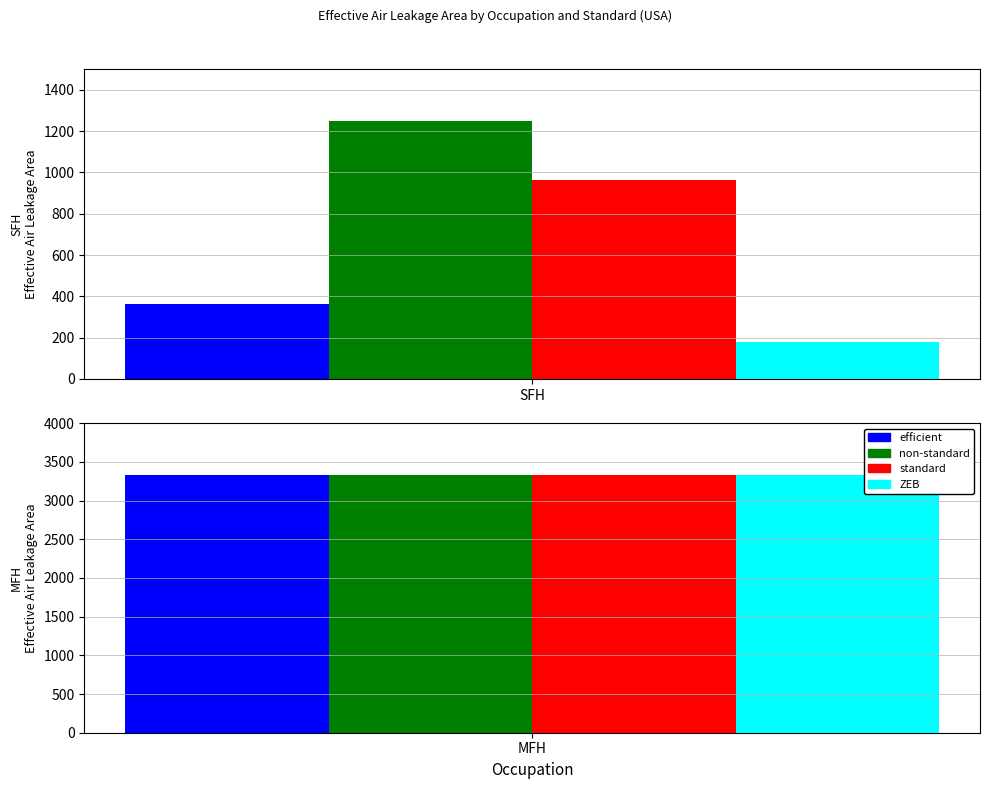

What is the label of the 2nd bar from the left?

MFH